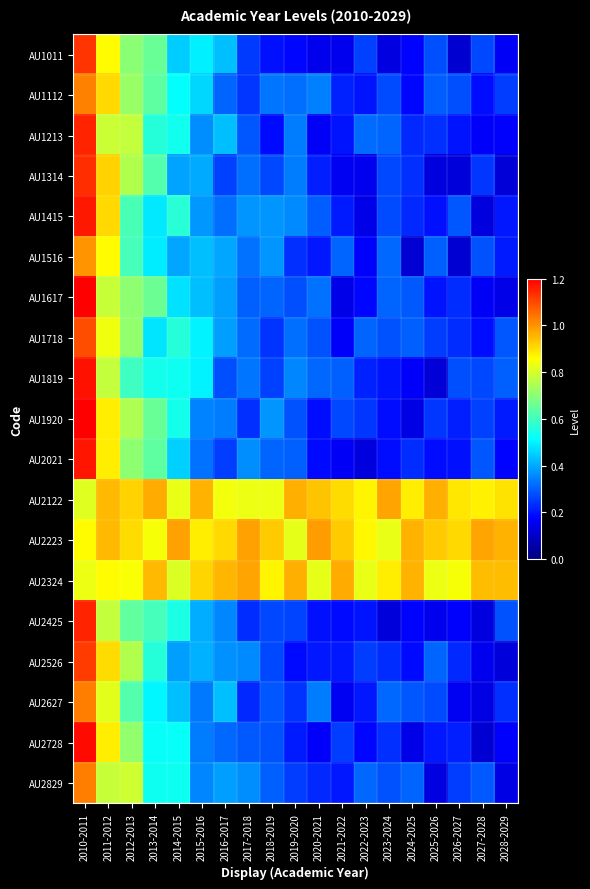

What is the difference between the highest and lowest values at 2020-2021?

0.8